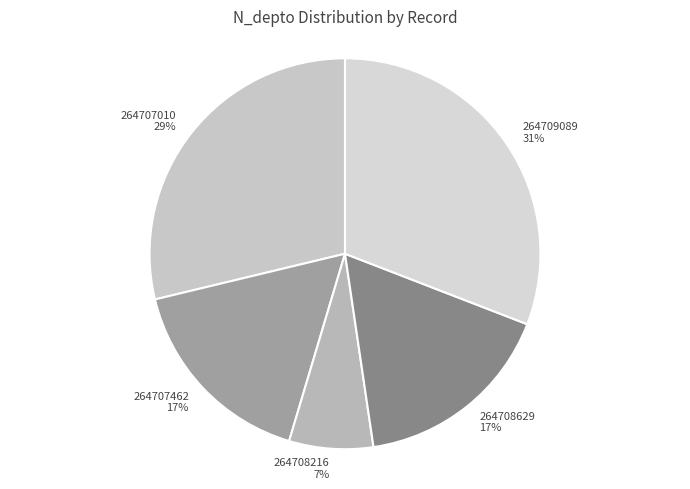

True or false: 264709089 accounts for 31% of the total.

True